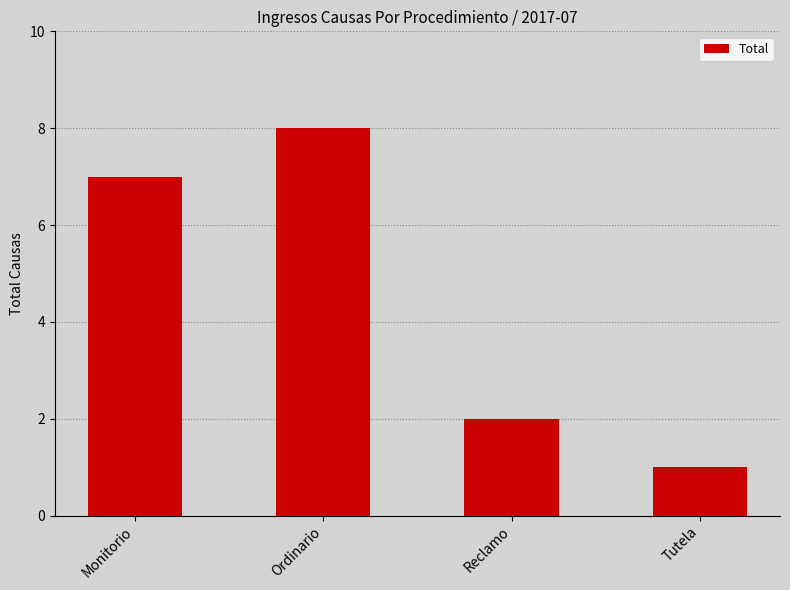

What is the difference between the maximum and minimum values?

7